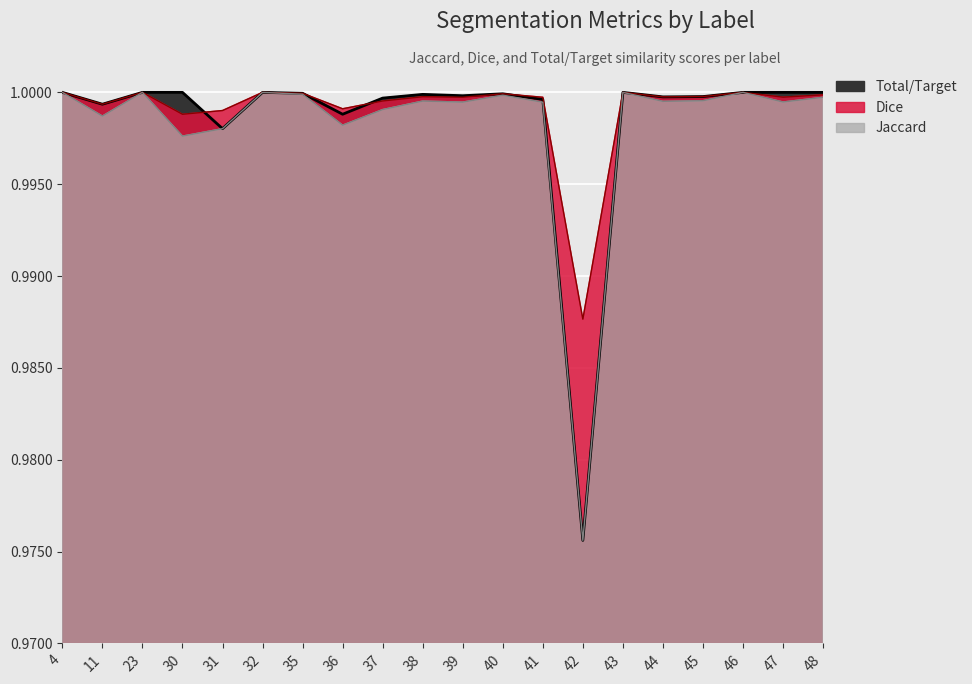

What is the lowest value of the Dice series?

1.0